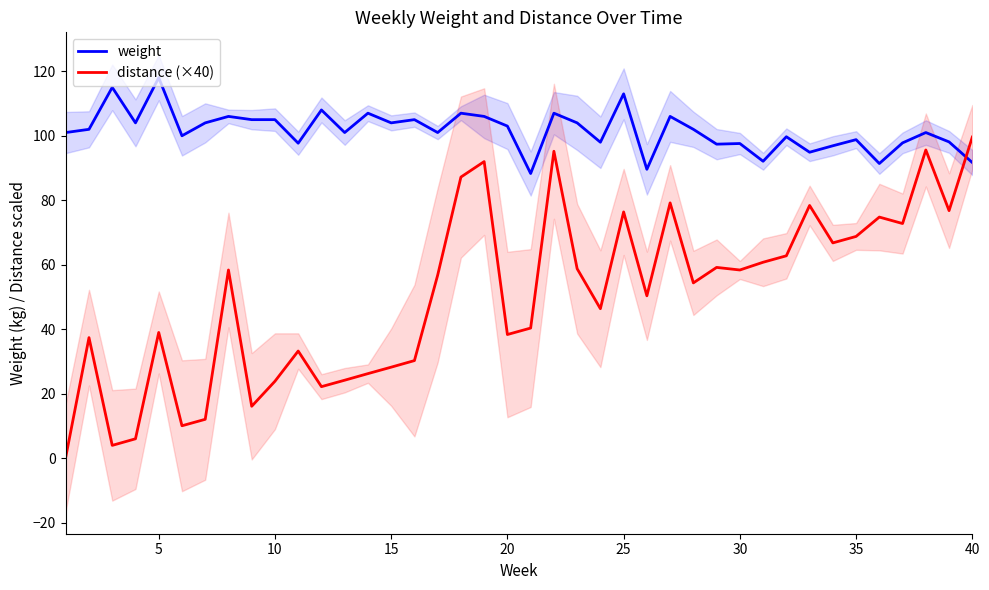

After their last crossing, which series has the higher values: distance (×40) or weight?

distance (×40)